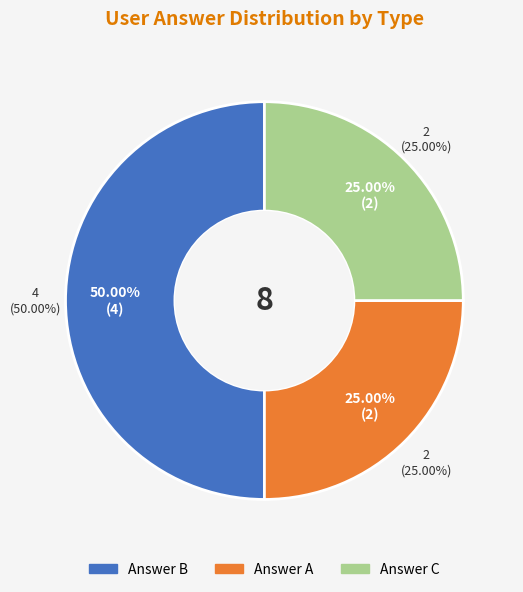

Rank the series at q11198 from highest to lowest value.

answer_b, answer_a, answer_c